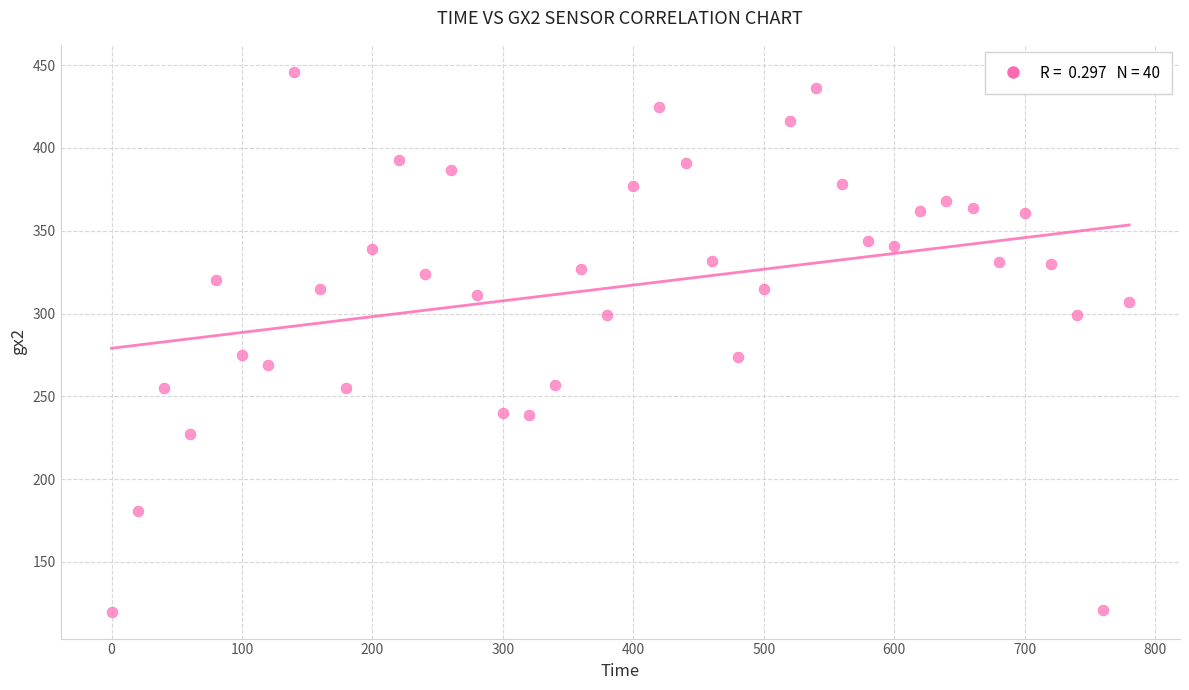

What is the range of Y values (max minus min)?

326